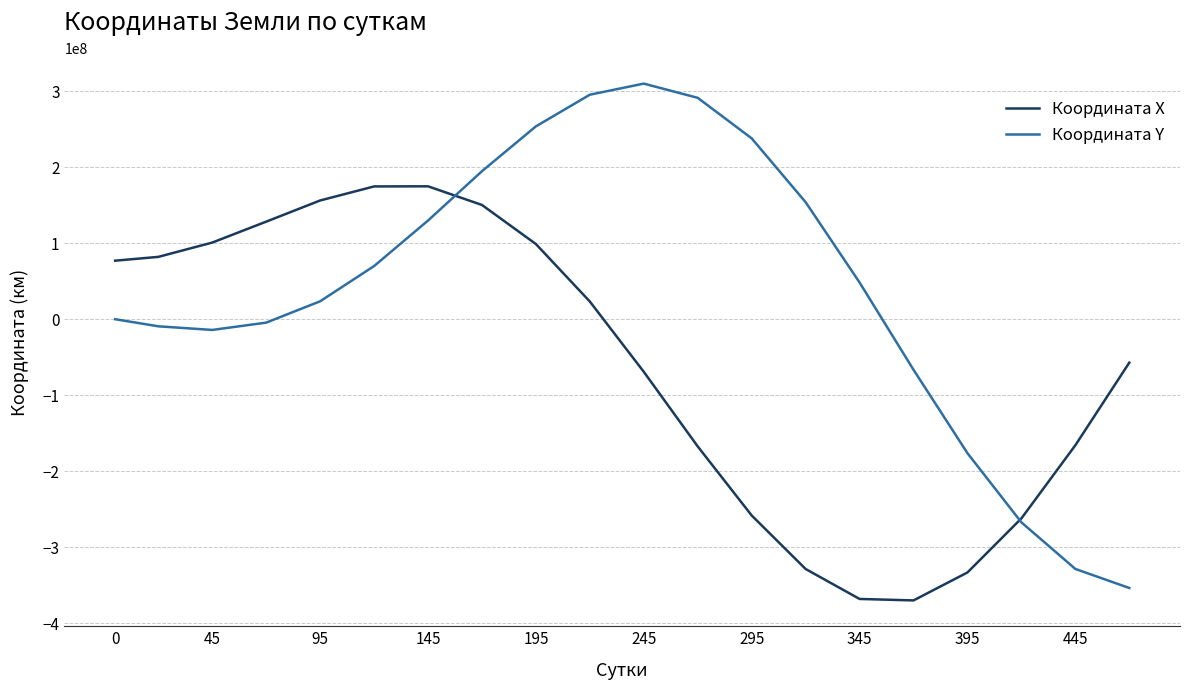

Which series has the widest spread of values?

Координата Y